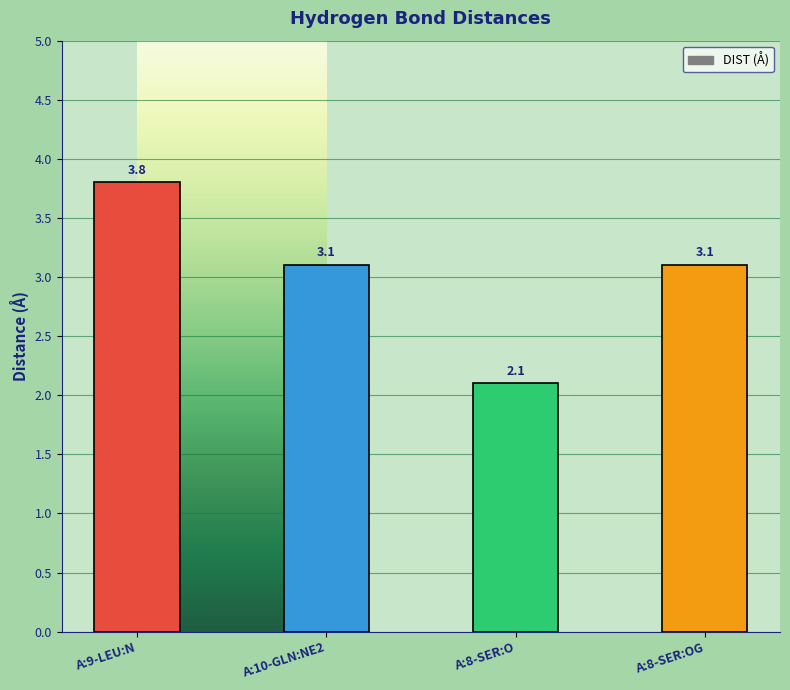

Reading right to left, what are all the values shown in this chart?

3.1	2.1	3.1	3.8